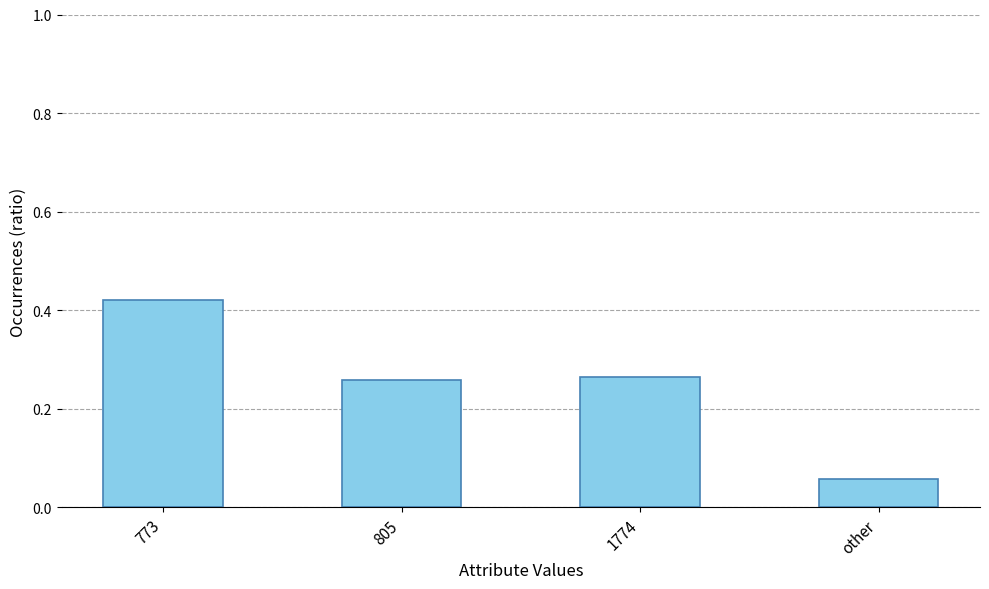

What is the change in value from 805 to other?

-0.2